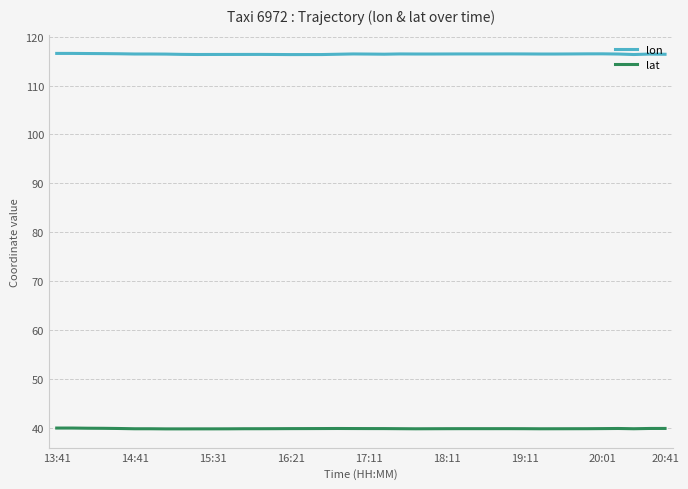

What is the minimum value shown in the chart?

39.9